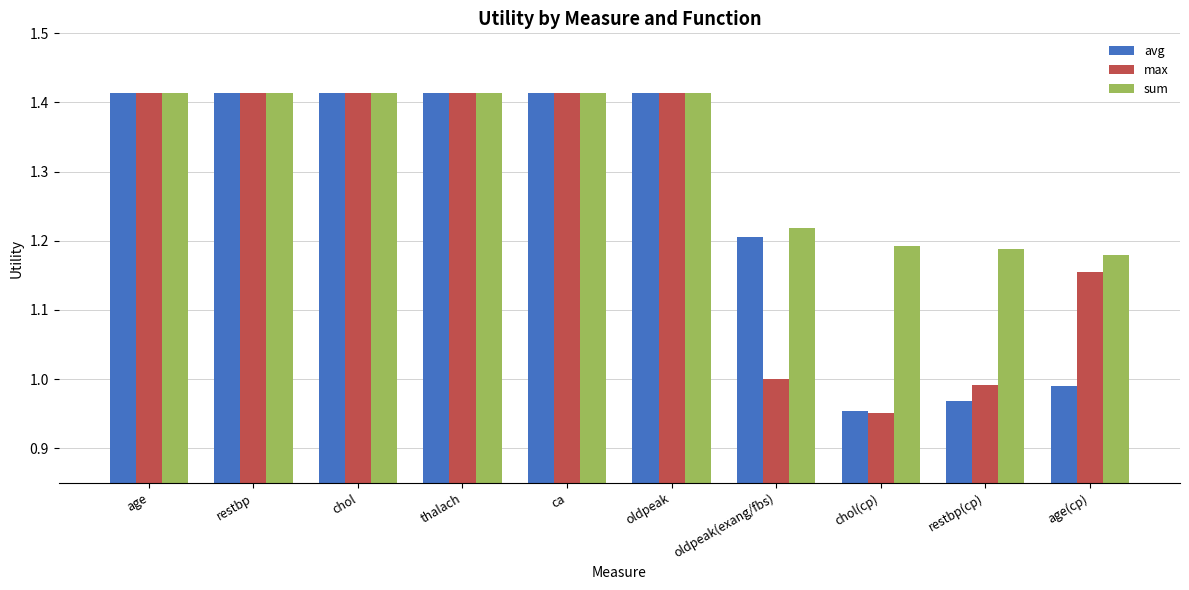

How many categories are shown in the chart?

10